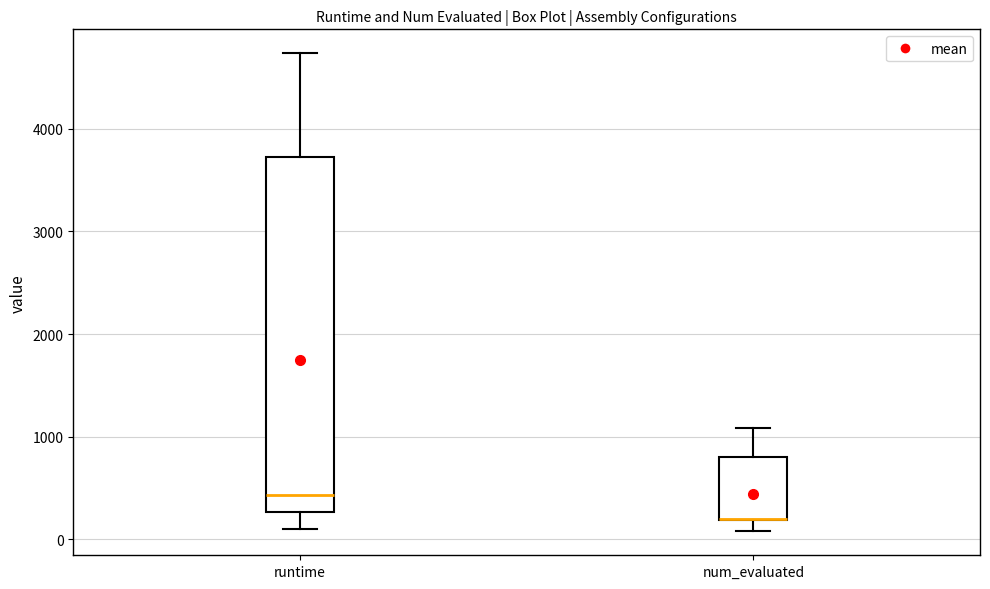

Where is the upper edge of the box for num_evaluated on the y-axis? The values are not printed on the chart, so give them approximately, as read against the axis.

800